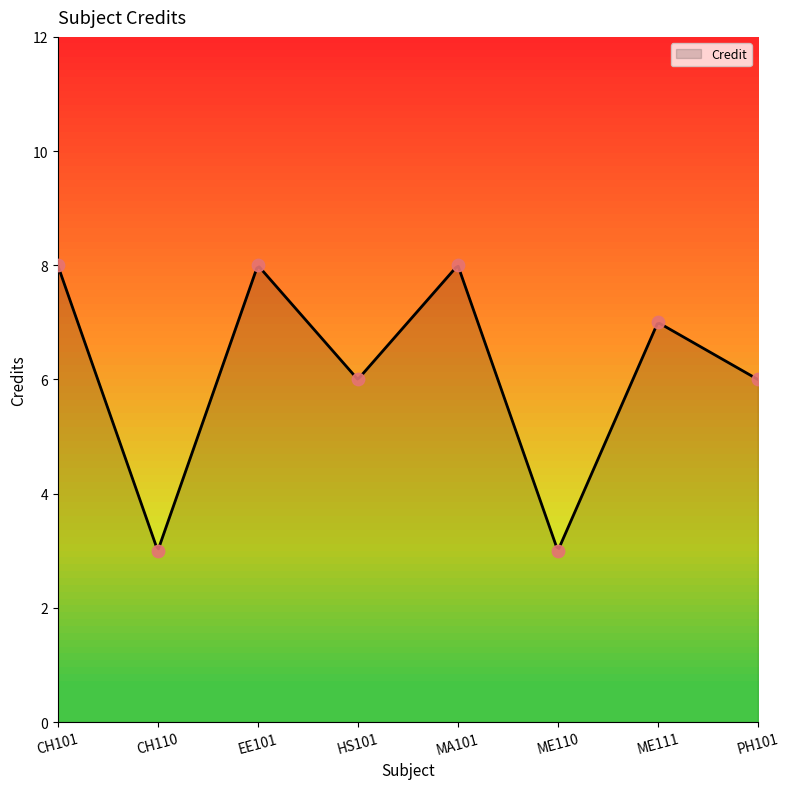

What is the ratio of the value at CH101 to the value at MA101?

1.0